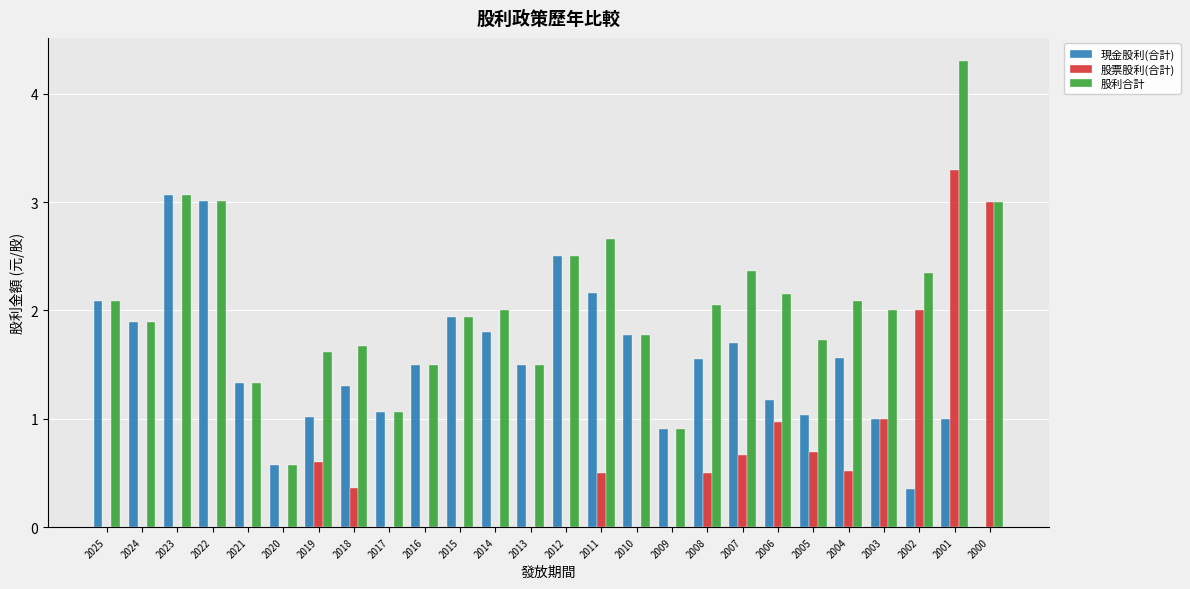

What is the sum of the 現金股利(合計) values at 2016 and 2011?

3.7